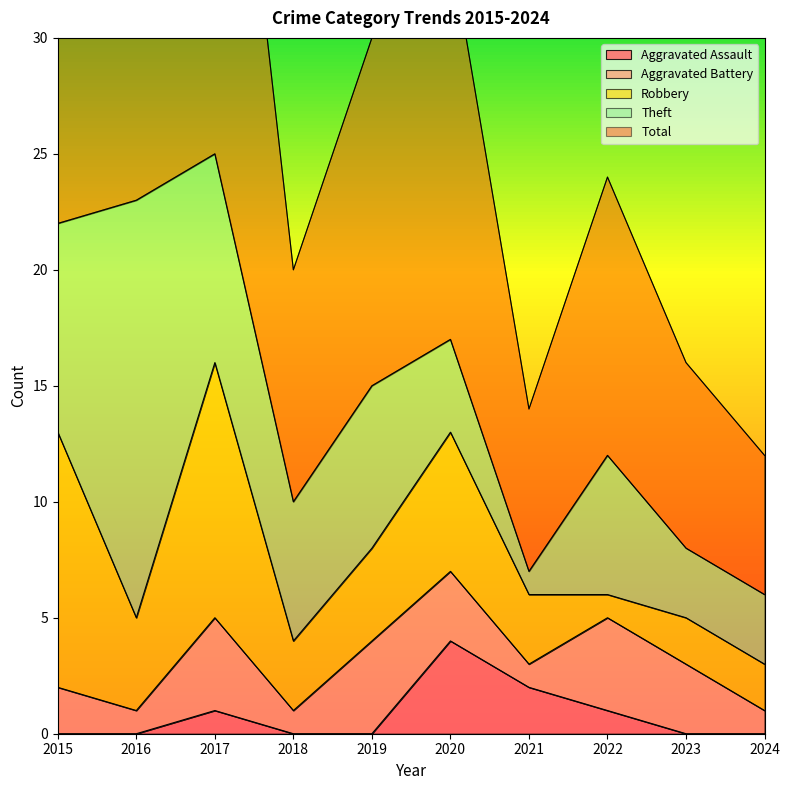

Which series changed the most between 2019 and 2020?

Aggravated Assault